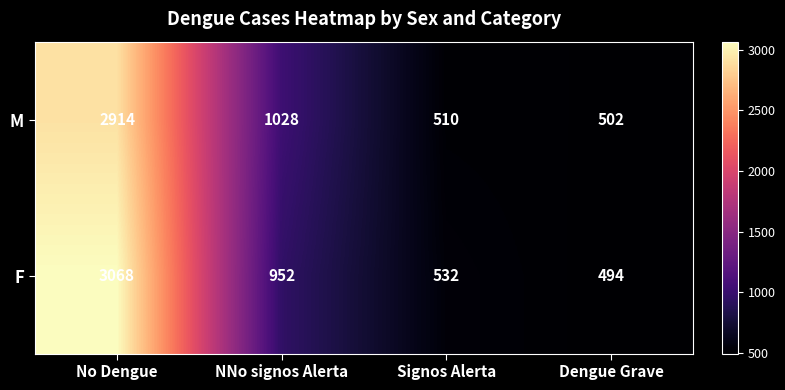

List the series in order of their peak value, lowest first.

M, F